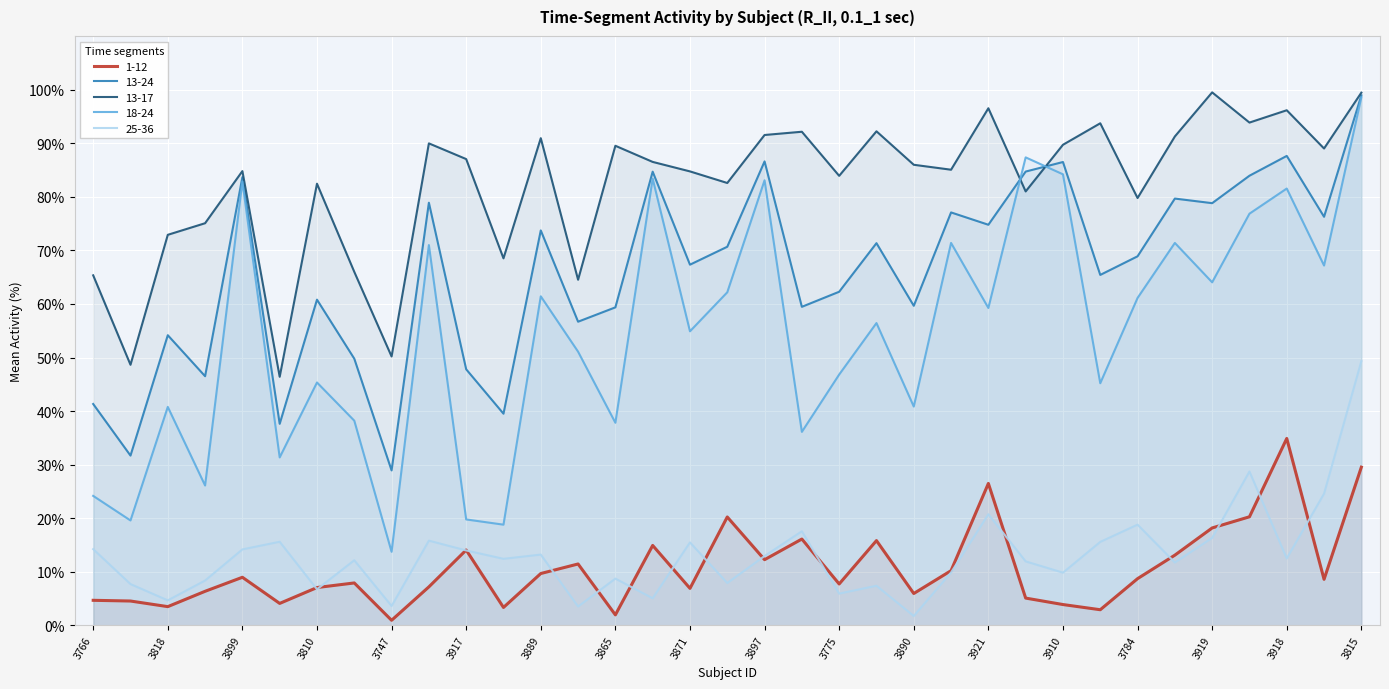

Reading left to right, list all the values displayed in this chart.

1-12: 4.7	4.6	3.5	6.4	9.0	4.1	7.1	7.9	1.0	7.2	14.1	3.4	9.7	11.5	2.0	14.9	6.9	20.2	12.3	16.1	7.7	15.8	6.0	10.2	26.5	5.1	3.9	2.9	8.7	13.1	18.2	20.3	34.9	8.6	29.5
13-24: 41.3	31.7	54.2	46.5	83.7	37.6	60.8	49.8	28.9	78.9	47.8	39.5	73.7	56.7	59.4	84.7	67.3	70.7	86.6	59.5	62.3	71.3	59.6	77.1	74.8	84.7	86.5	65.4	68.9	79.7	78.8	83.9	87.6	76.3	98.9
13-17: 65.3	48.6	72.9	75.1	84.8	46.4	82.4	66.0	50.2	90.0	87.0	68.5	90.9	64.5	89.5	86.5	84.7	82.6	91.5	92.1	83.9	92.2	86.0	85.0	96.5	81.0	89.7	93.7	79.8	91.2	99.5	93.8	96.1	89.0	99.4
18-24: 24.2	19.6	40.8	26.1	82.8	31.4	45.3	38.2	13.7	71.0	19.8	18.8	61.4	51.1	37.8	83.4	54.9	62.2	83.1	36.1	46.8	56.4	40.9	71.4	59.2	87.3	84.2	45.2	61.1	71.4	64.0	76.8	81.5	67.2	98.5
25-36: 14.2	7.7	4.7	8.4	14.2	15.6	6.8	12.2	3.6	15.8	14.0	12.4	13.2	3.5	8.7	5.1	15.5	7.9	13.0	17.6	5.9	7.4	1.8	9.9	20.8	12.0	9.9	15.6	18.8	11.7	16.3	28.7	12.5	24.6	49.3